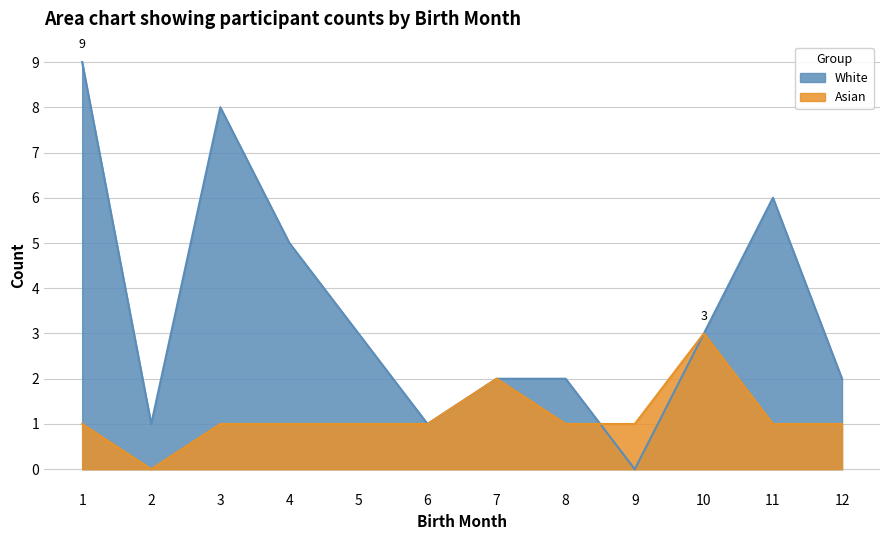

What are all the series names shown in the legend?

White, Asian